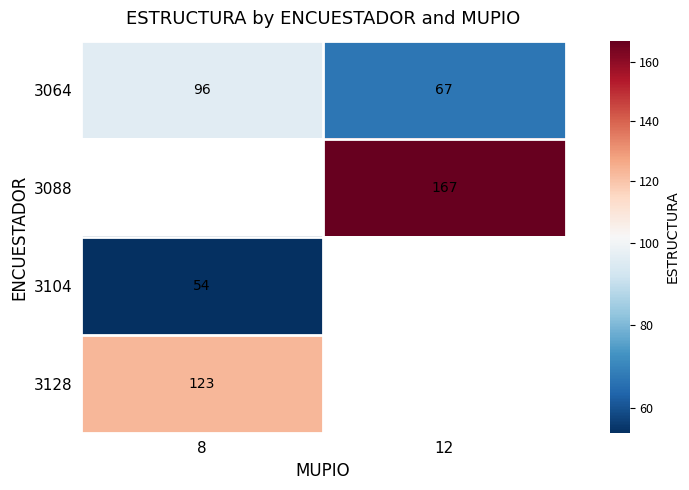

True or false: 3104 has a value of 54 at 8.

True